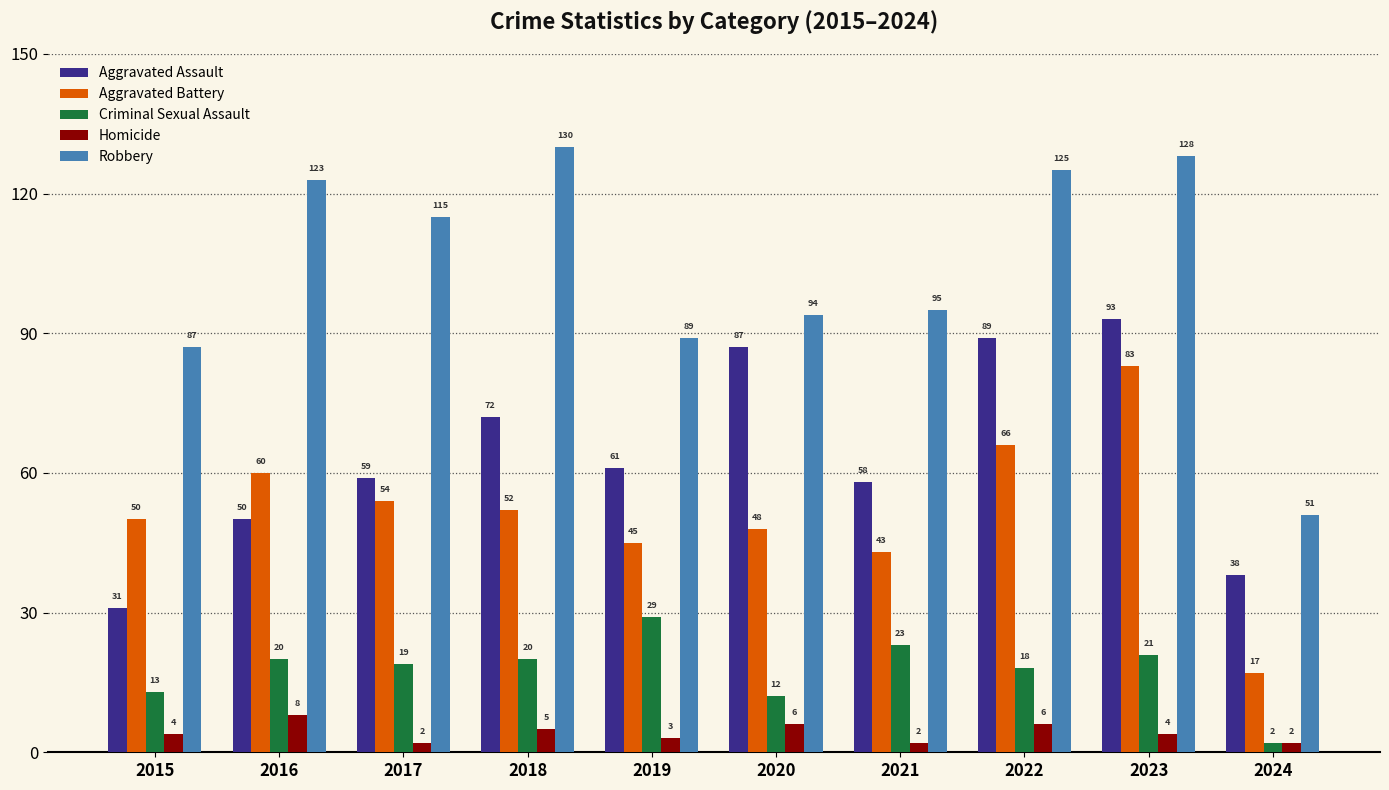

What is the difference between the second highest and second lowest values in the Robbery series?

41